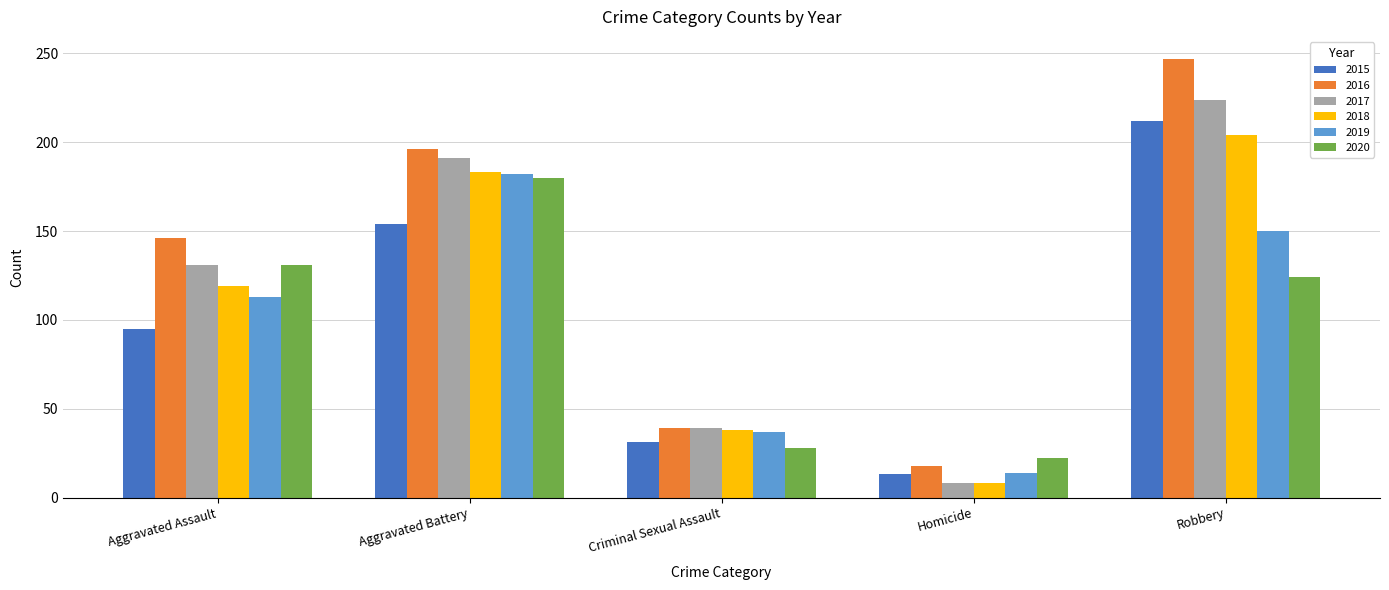

How many groups of bars are there?

5